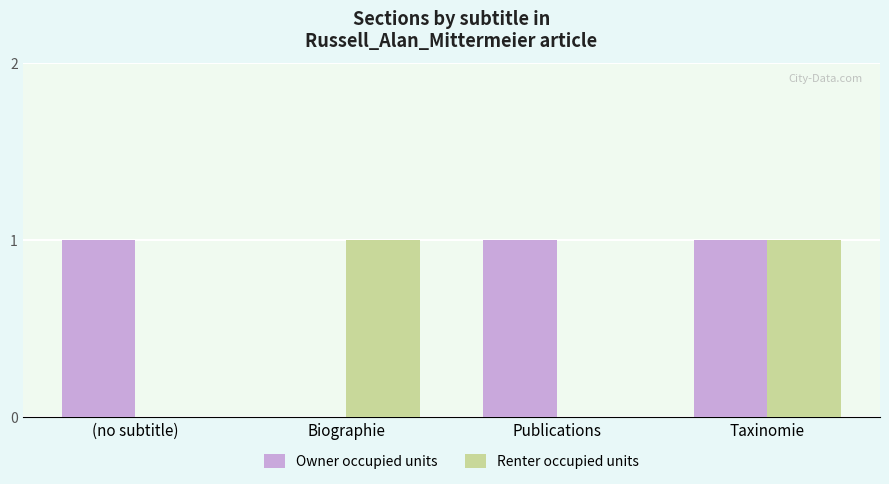

Which series has the largest total across all categories?

Owner occupied units